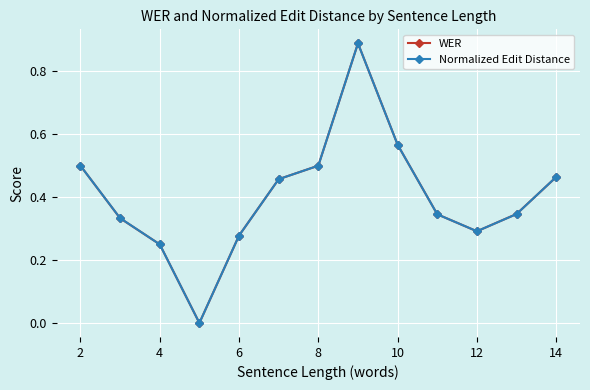

How many values in the WER series exceed 0?

12